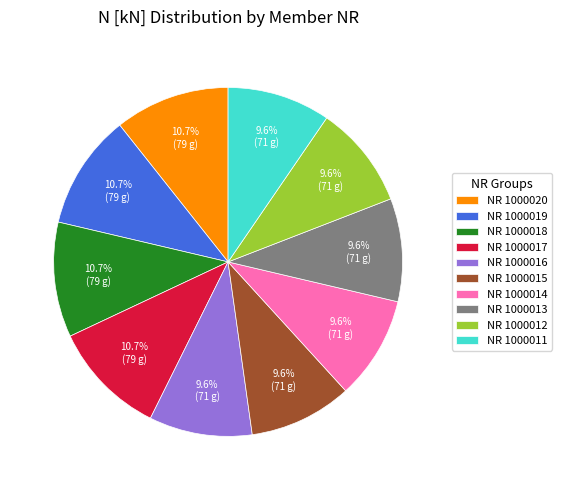

Combined, what portion of the pie is NR 1000017 and NR 1000016?

20.2%